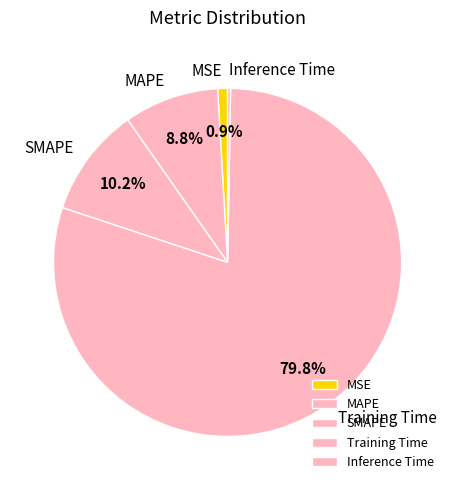

Which category has the biggest portion of the pie?

Training Time